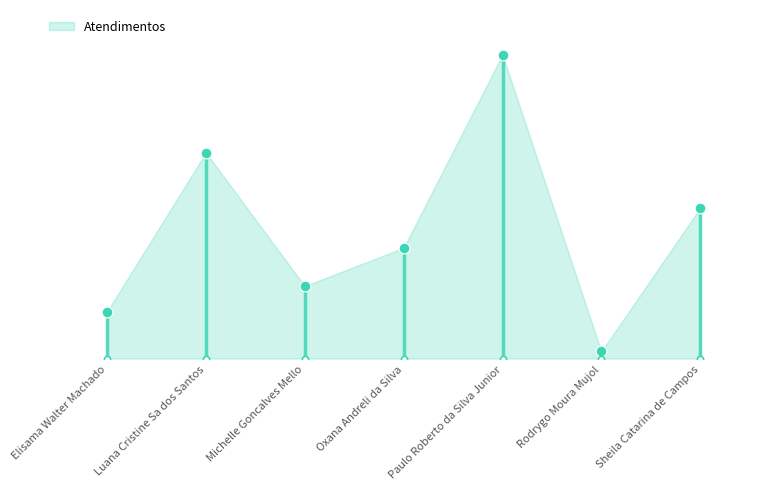

Approximately how many times larger is the value at Luana Cristine Sa dos Santos compared to Paulo Roberto da Silva Junior?

0.7